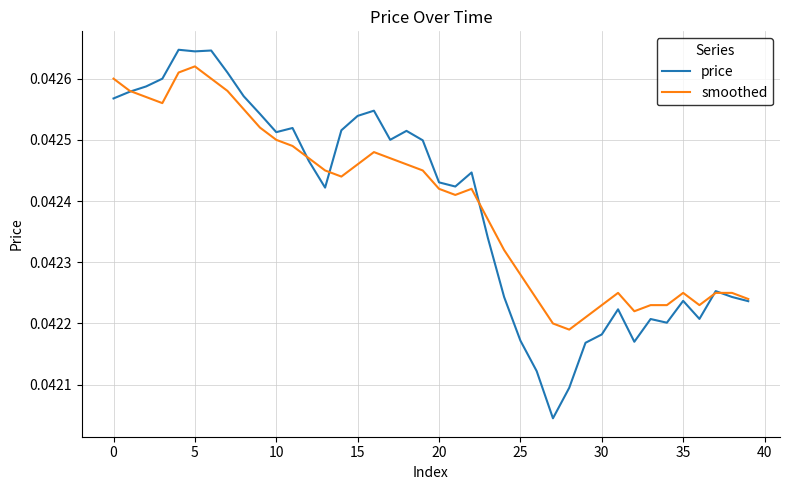

Which series has the widest spread of values?

price